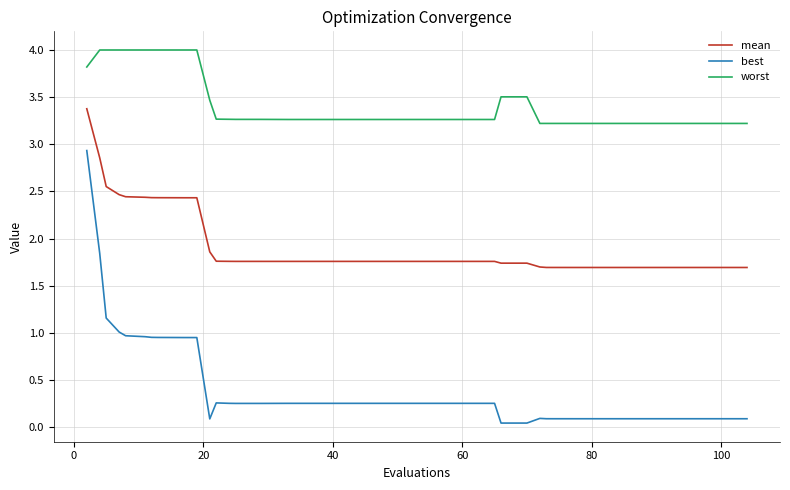

What is the maximum value for worst?

4.0